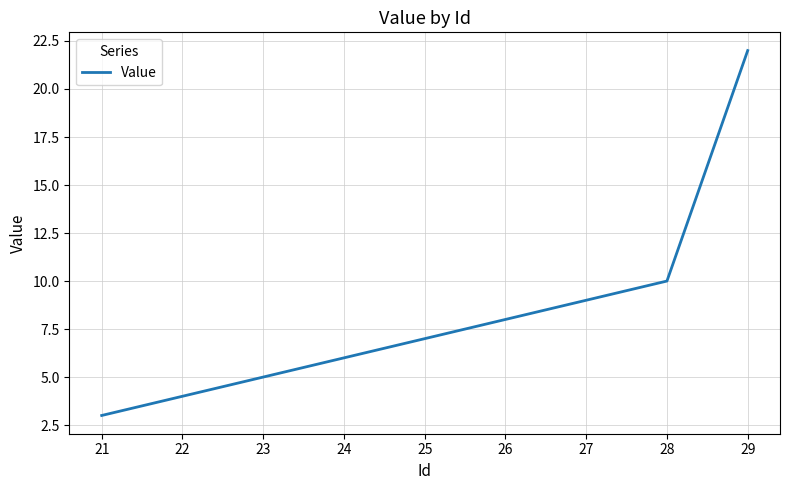

Reading left to right, extract all data points from this chart.

21=3	22=4	23=5	24=6	25=7	26=8	27=9	28=10	29=22